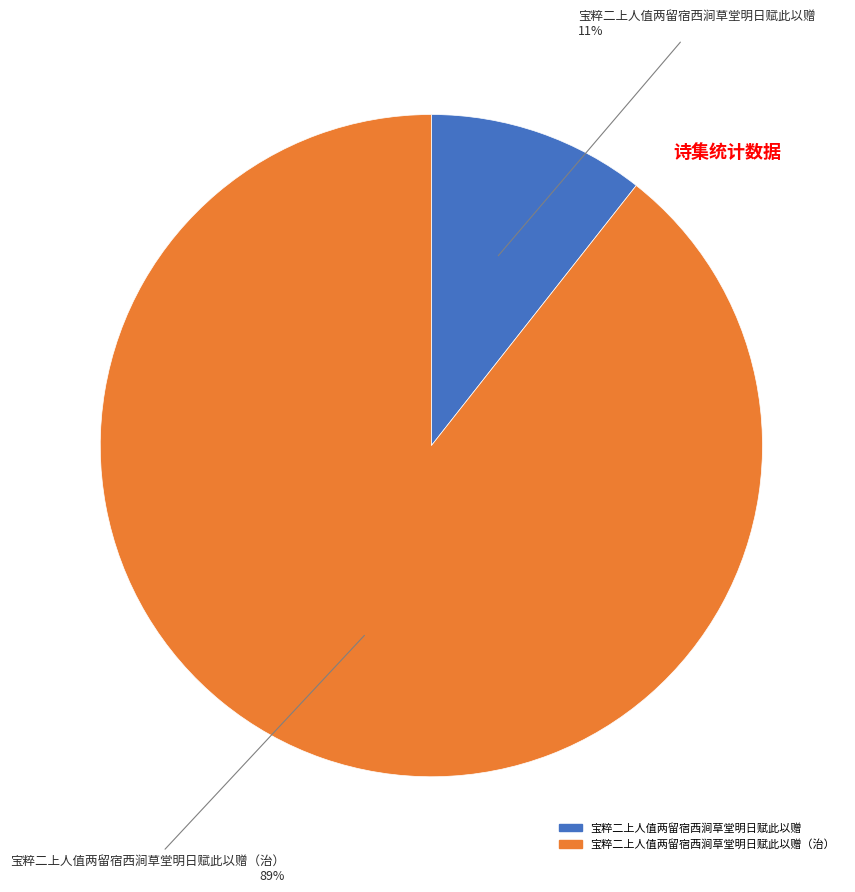

Is there any slice that represents more than half of the pie?

Yes